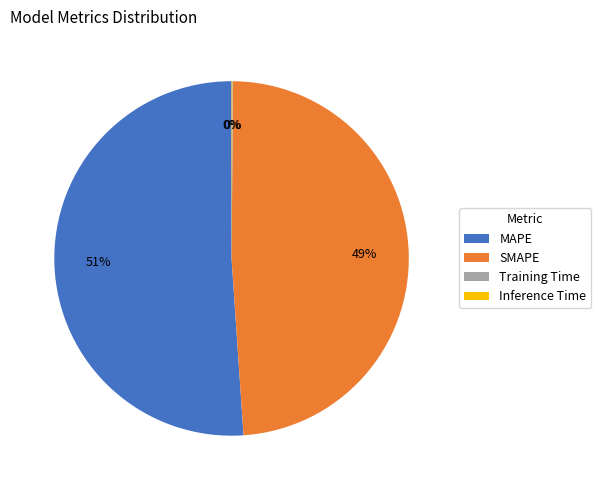

Which slice is the largest?

MAPE